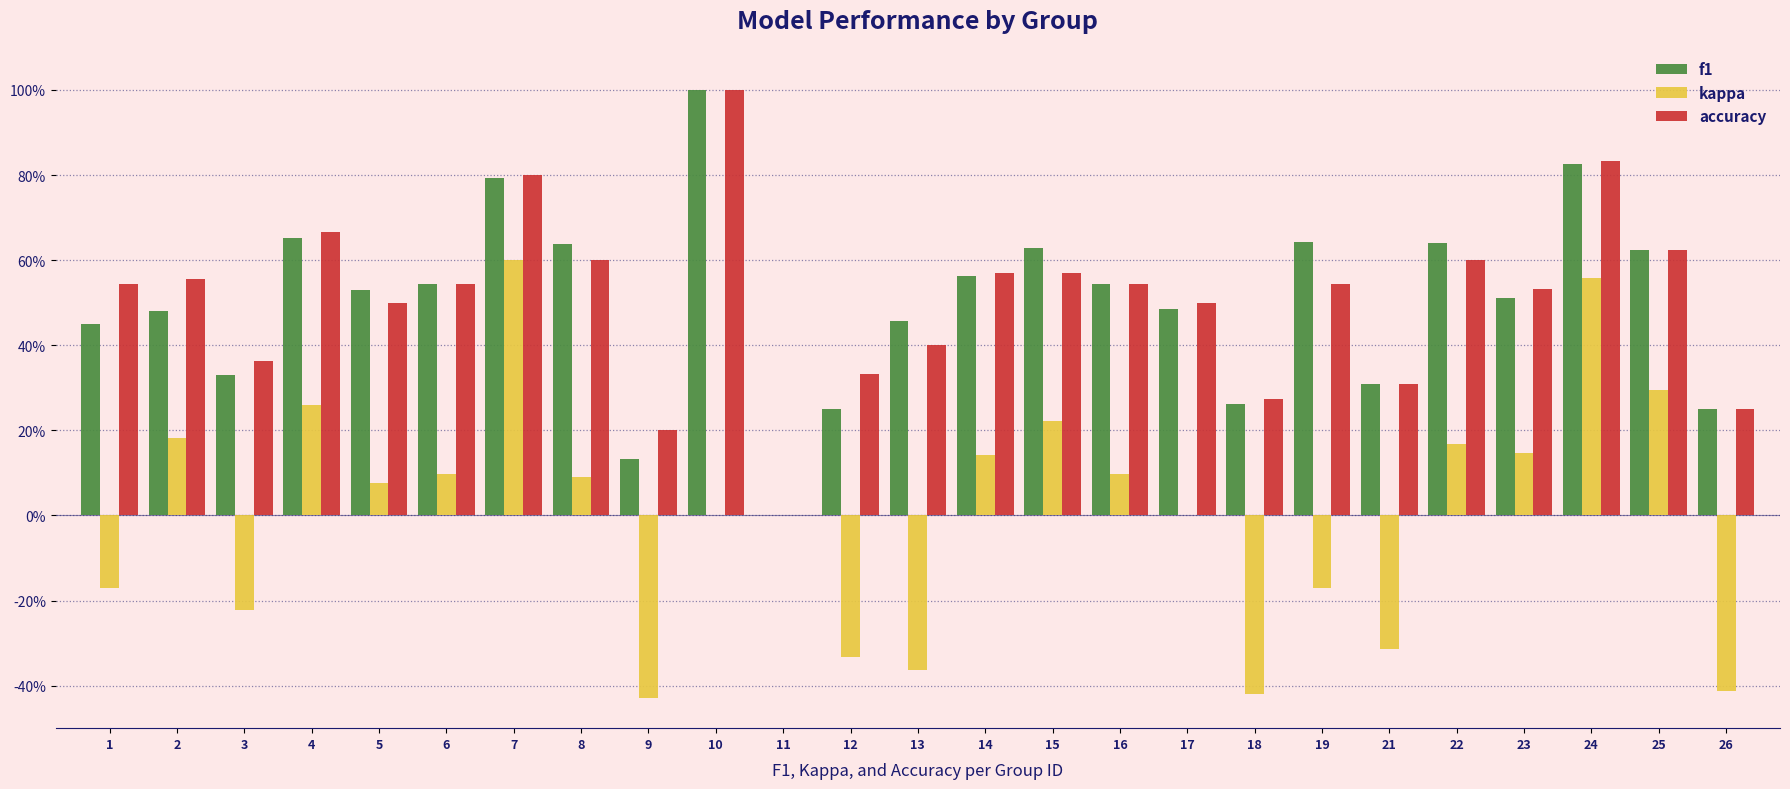

What is the spread (max minus min) of values at 7?

0.2